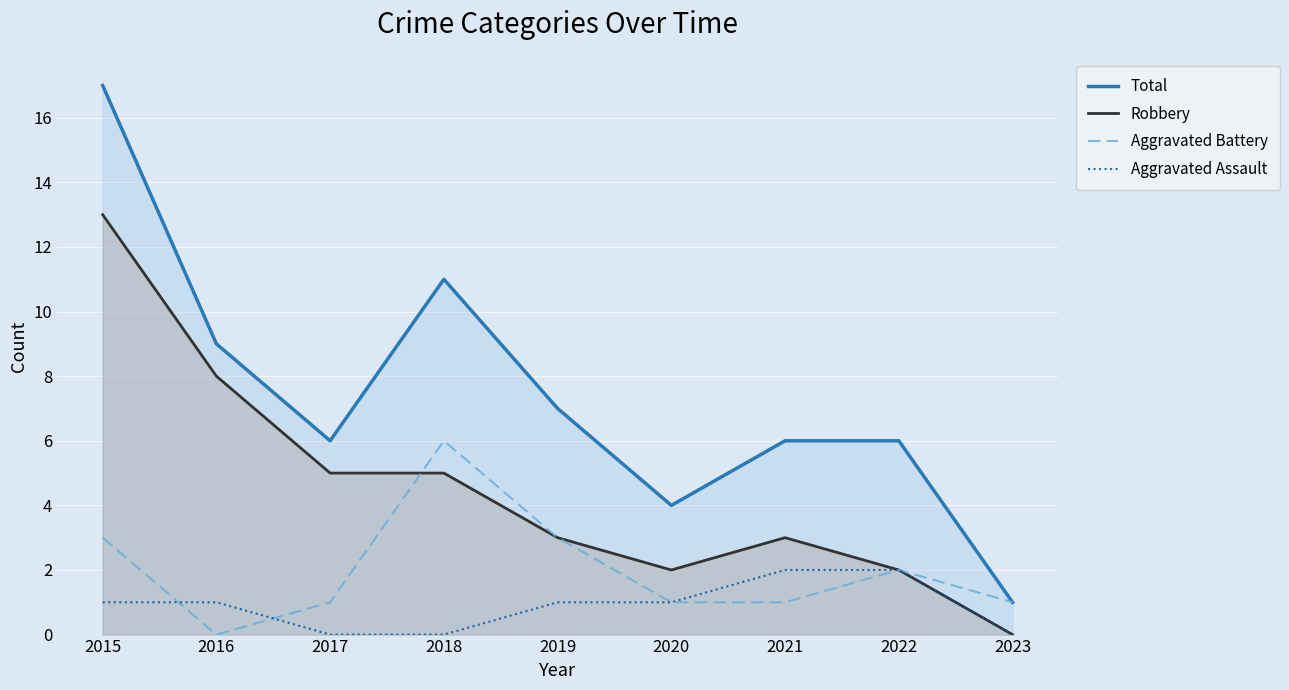

How many values in the Robbery series are below 3?

3